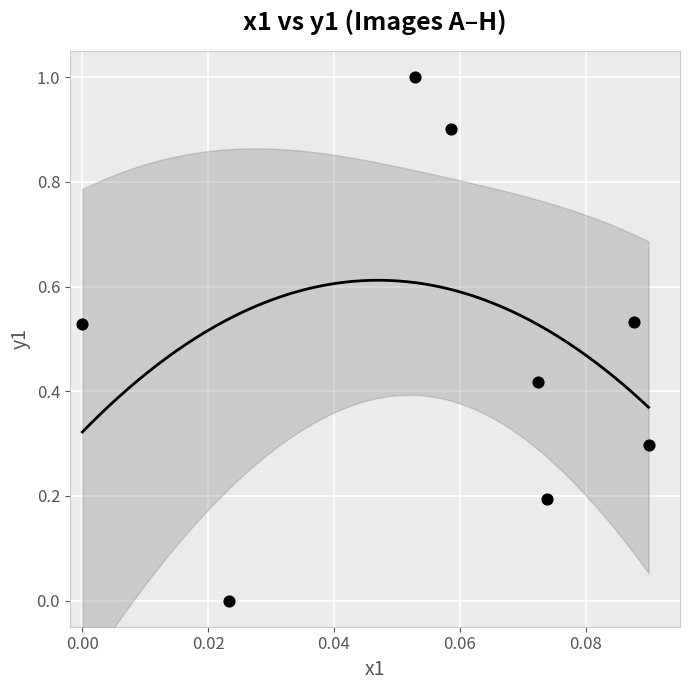

What is the range of Y values (max minus min)?

1.0